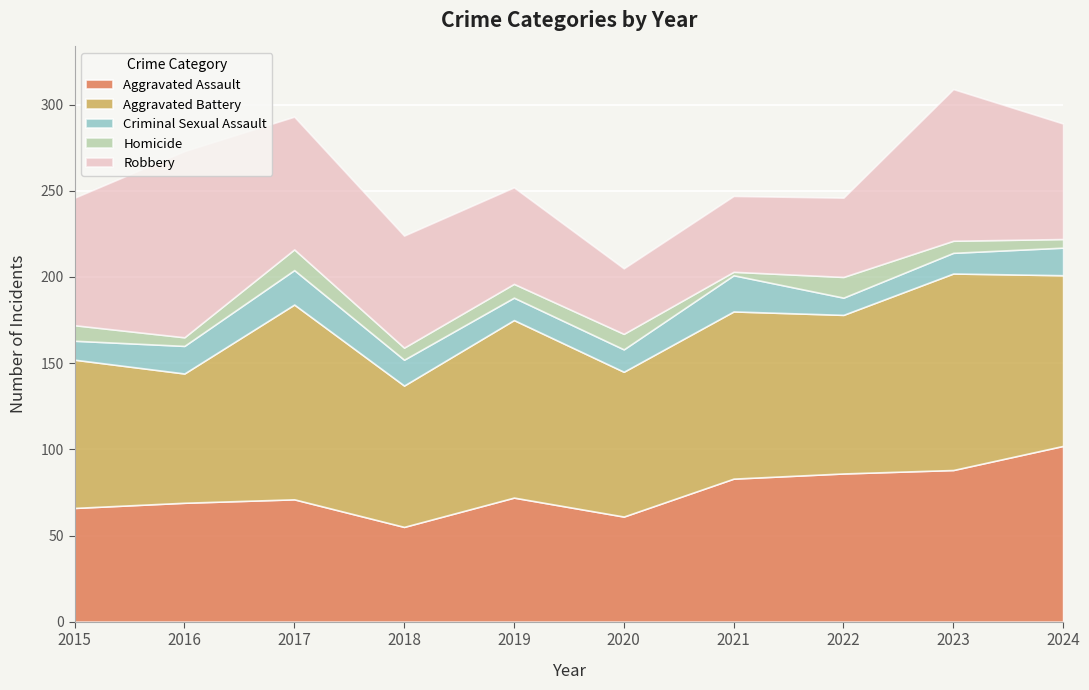

Reading left to right, extract all data points from this chart.

Aggravated Assault: 2015=66	2016=69	2017=71	2018=55	2019=72	2020=61	2021=83	2022=86	2023=88	2024=102
Aggravated Battery: 2015=86	2016=75	2017=113	2018=82	2019=103	2020=84	2021=97	2022=92	2023=114	2024=99
Criminal Sexual Assault: 2015=11	2016=16	2017=20	2018=15	2019=13	2020=13	2021=21	2022=10	2023=12	2024=16
Homicide: 2015=9	2016=5	2017=12	2018=7	2019=8	2020=9	2021=2	2022=12	2023=7	2024=5
Robbery: 2015=74	2016=108	2017=77	2018=65	2019=56	2020=38	2021=44	2022=46	2023=88	2024=67